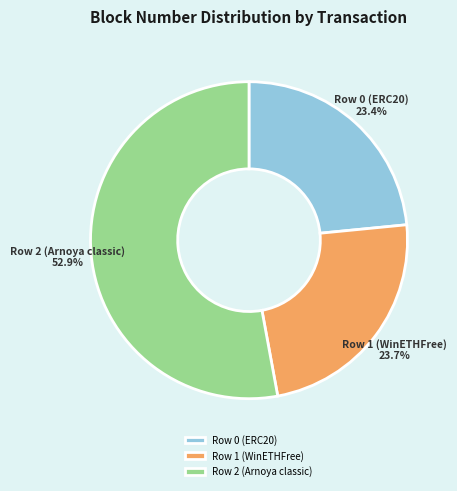

To the nearest percent, what is the difference between the Row 1 (WinETHFree) and Row 2 (Arnoya classic) slice percentages?

29%